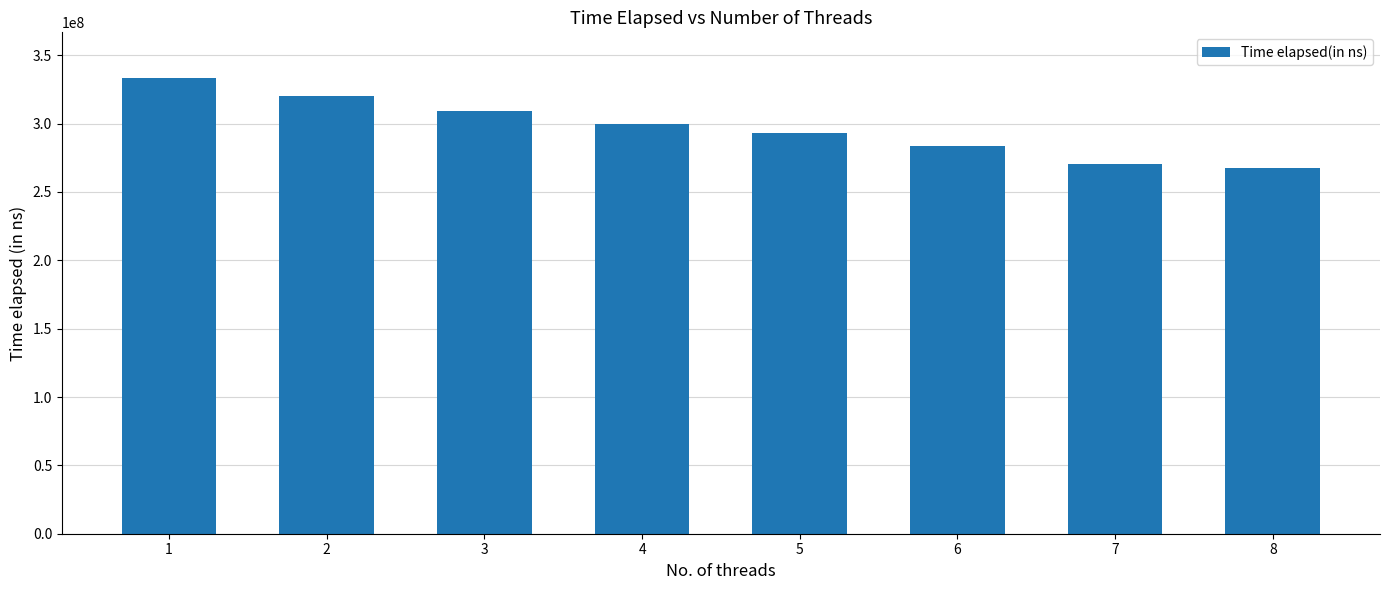

What is the difference between the values at 7 and 8?

3245644